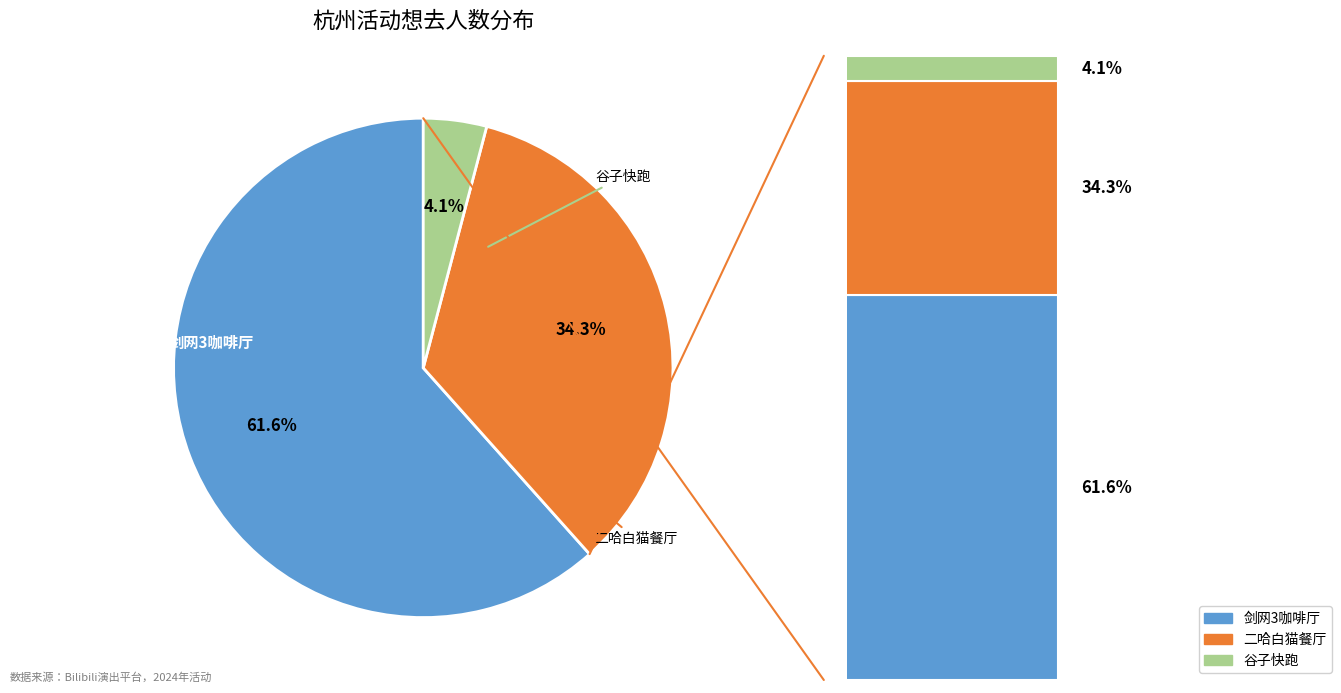

Count the number of slices in the pie.

3